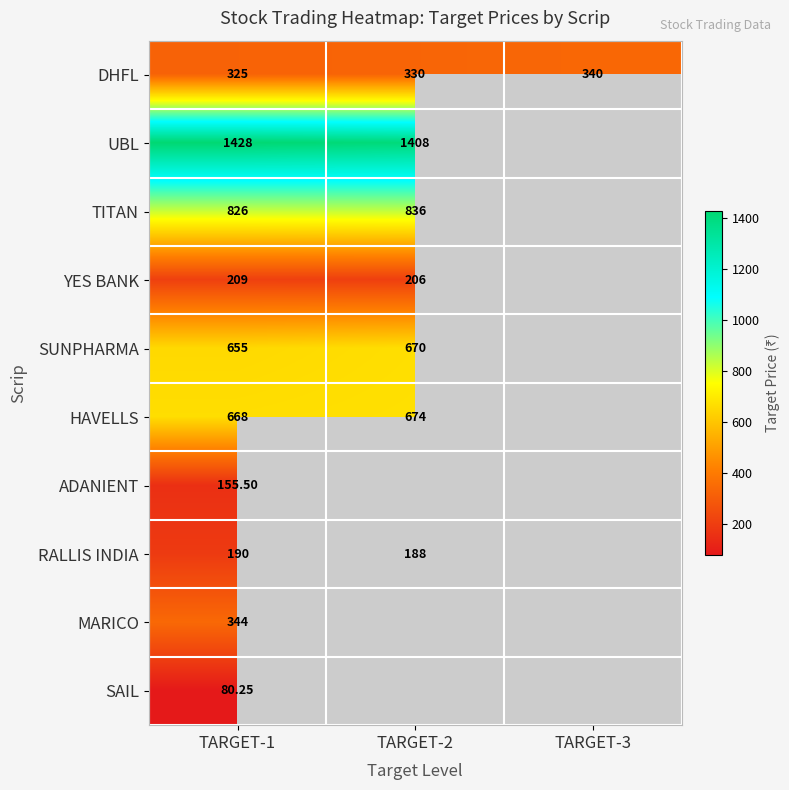

Is the value of SUNPHARMA at TARGET-1 greater than the value of RALLIS INDIA at TARGET-1?

Yes